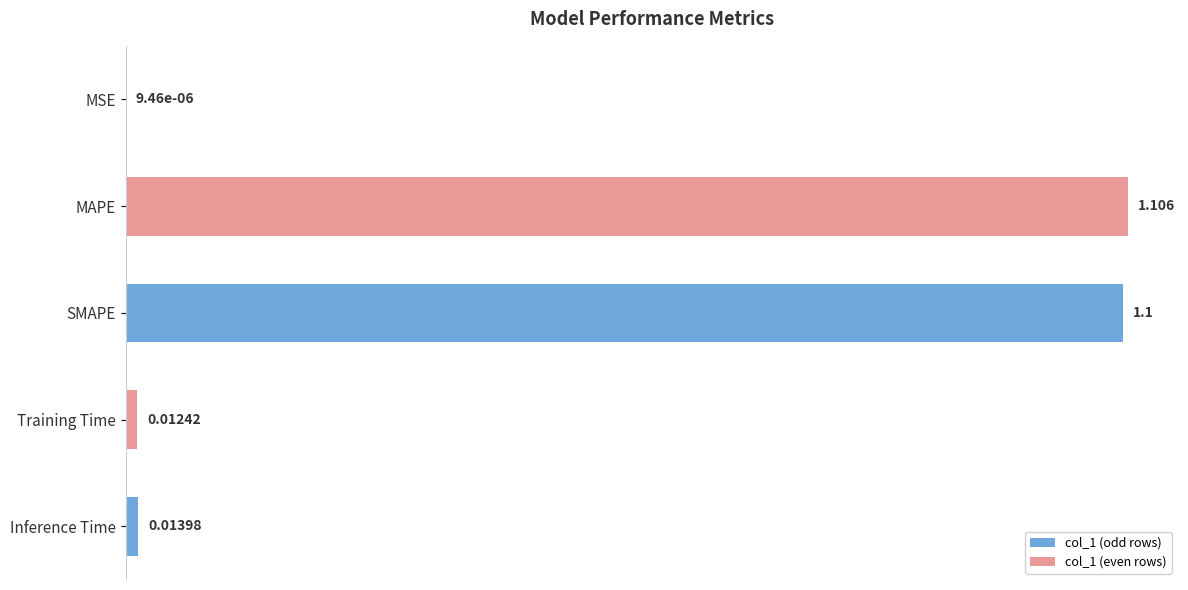

Which has a higher value, Training Time or Inference Time?

Inference Time